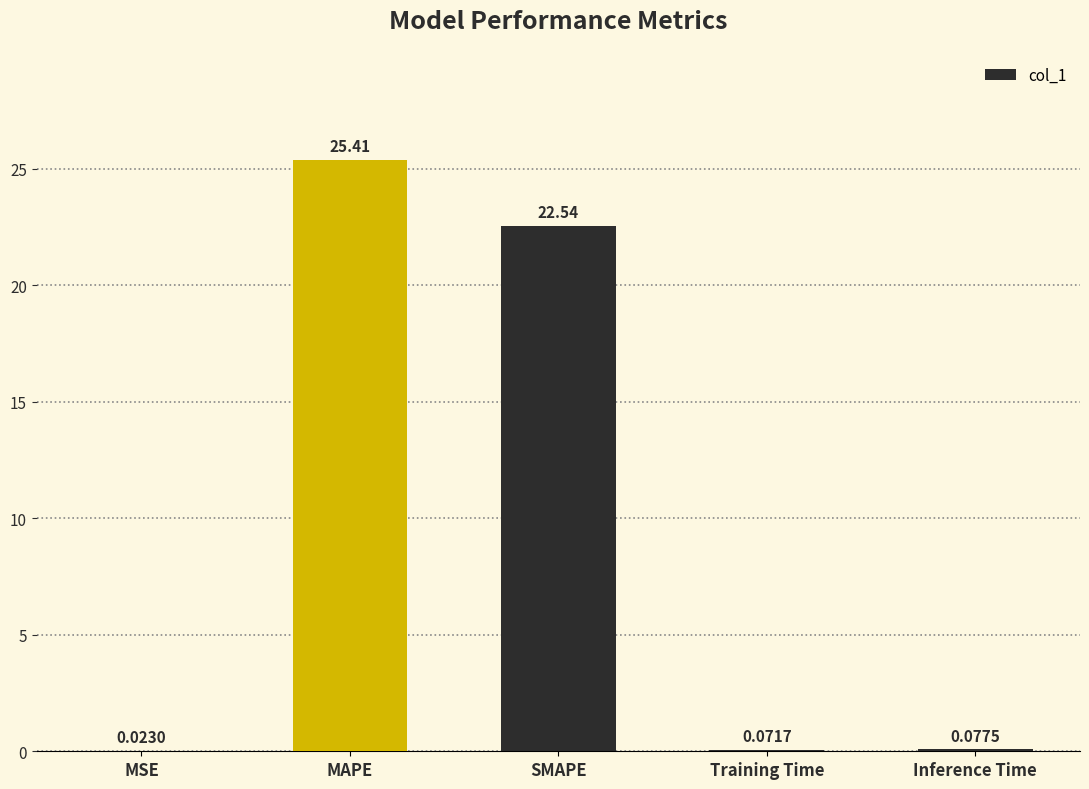

Which category has the highest value across all series?

MAPE